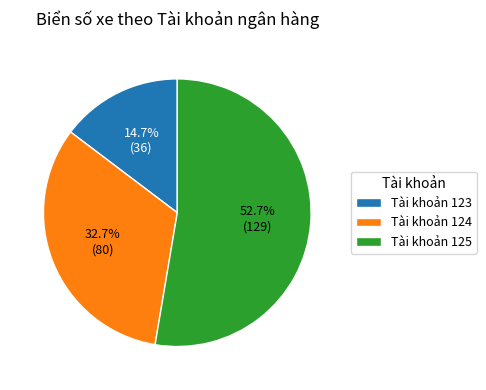

Rank the categories by value from highest to lowest.

Tài khoản 125, Tài khoản 124, Tài khoản 123